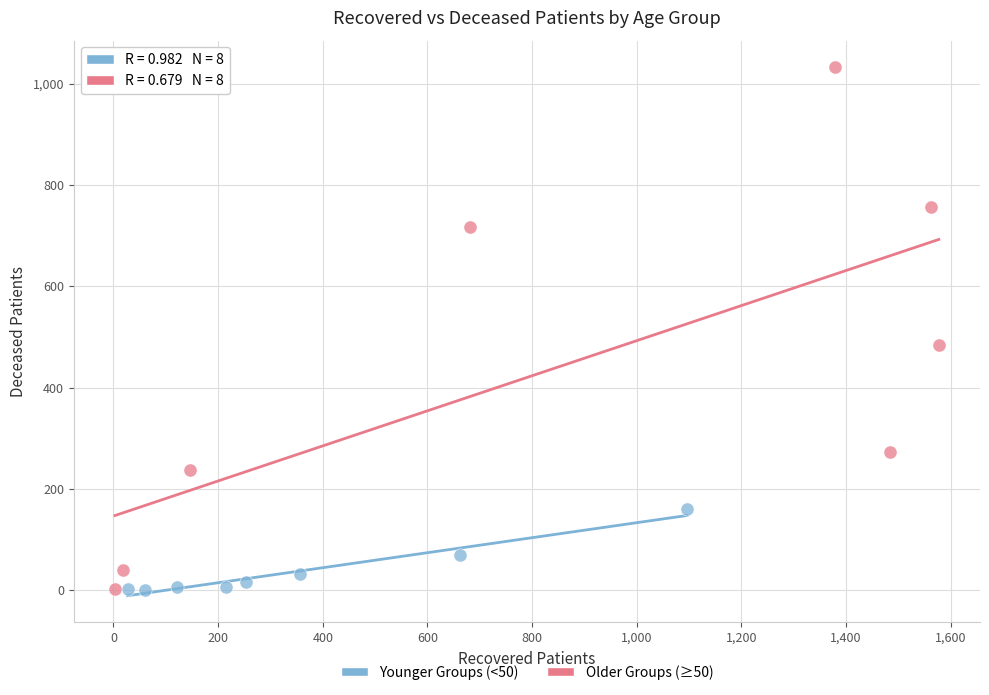

Which series contains the highest Y value?

Older Groups (≥50)